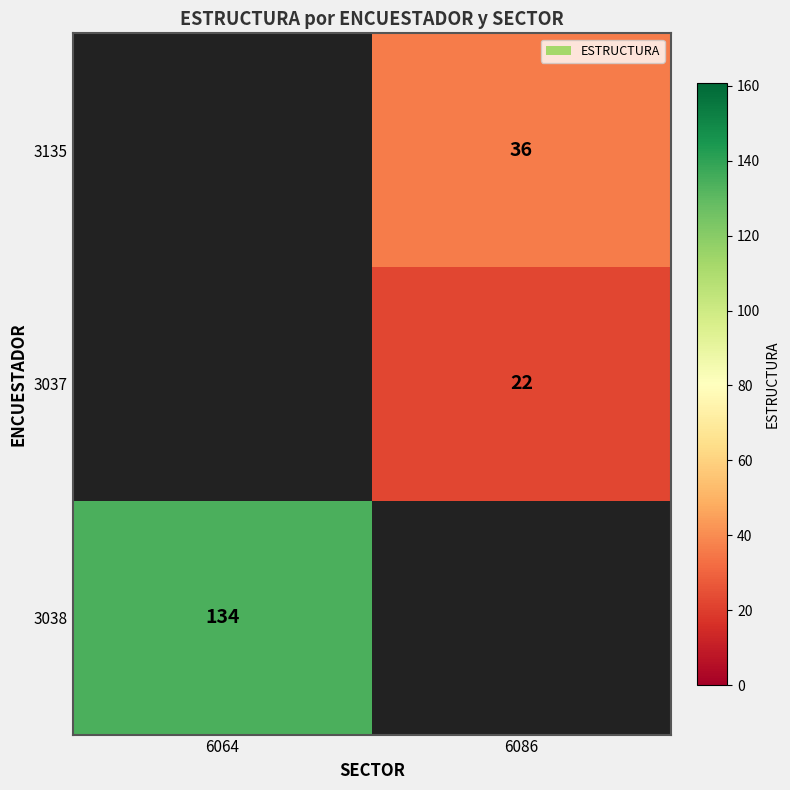

The value of 3037 at 6086 is 14. True or false?

False